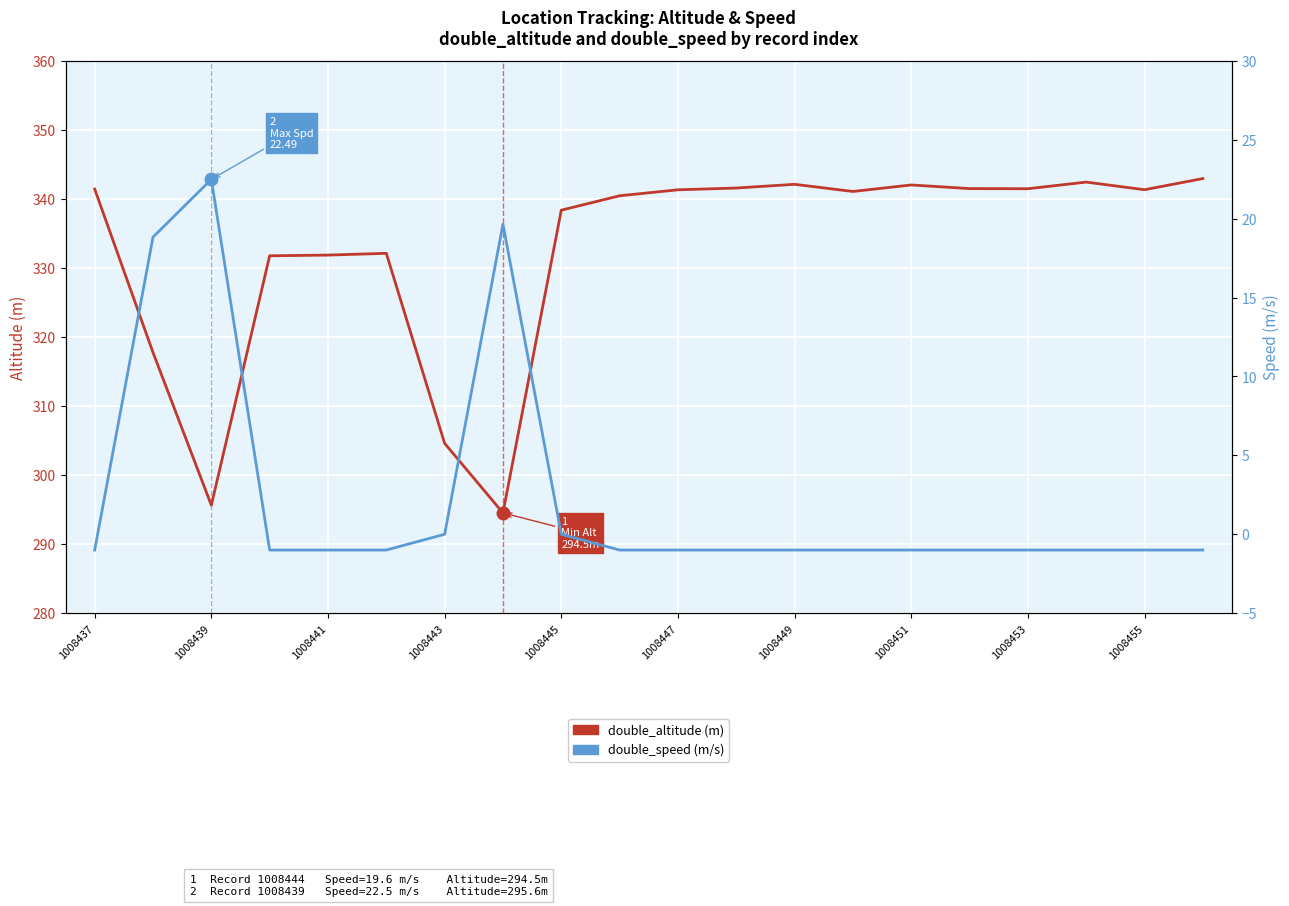

How many data points does each series have?

20